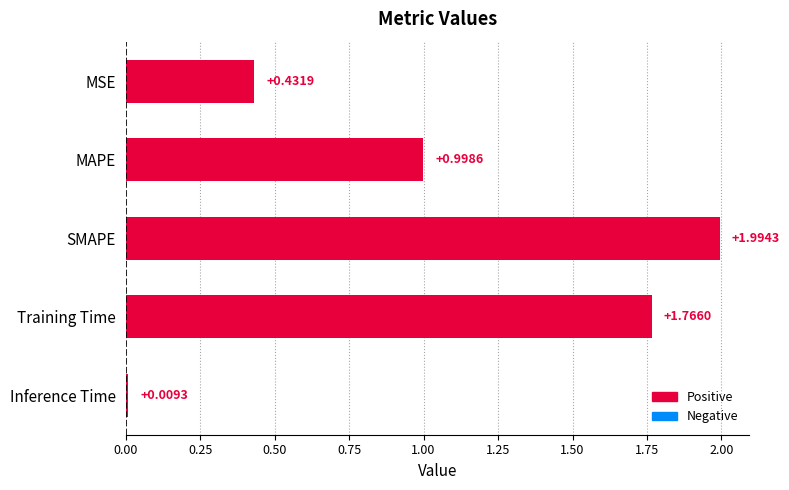

Does the chart contain stacked bars?

No